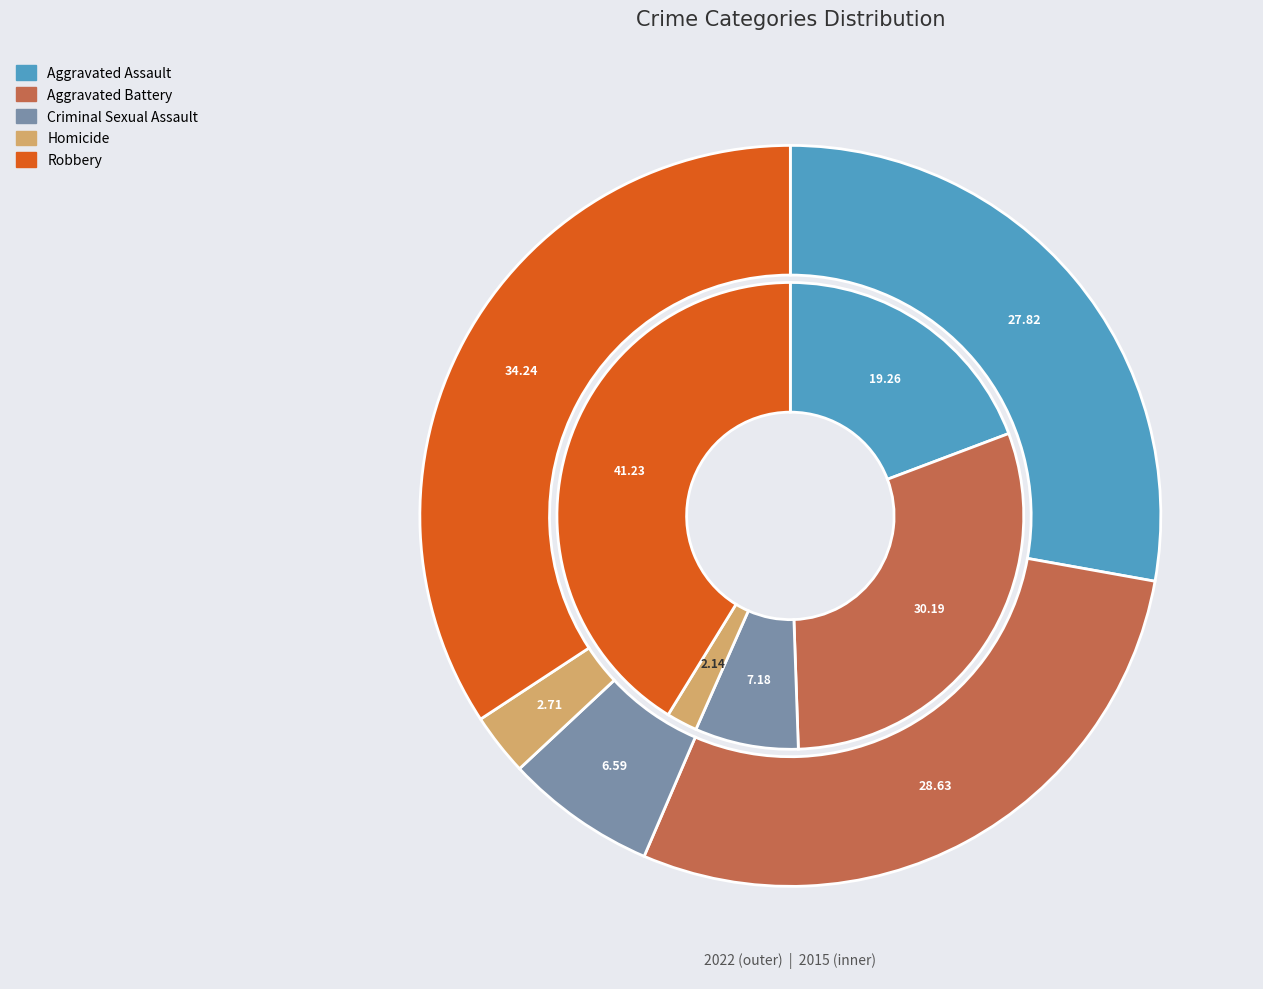

To the nearest percent, what is the difference between the values_2015 and 4 slice percentages?

22%